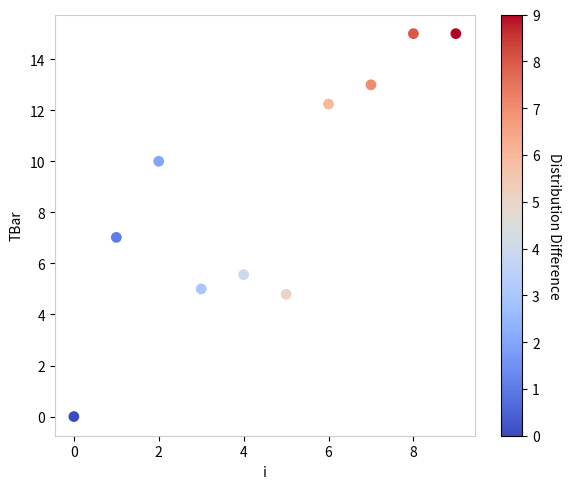

What is the range of Y values (max minus min)?

15.0